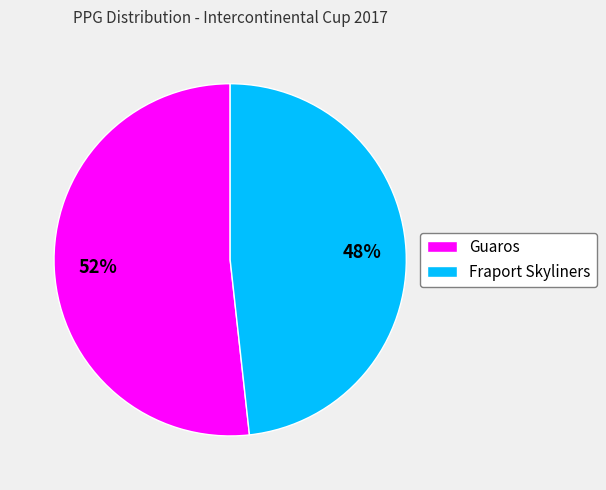

How many segments does this pie chart have?

2